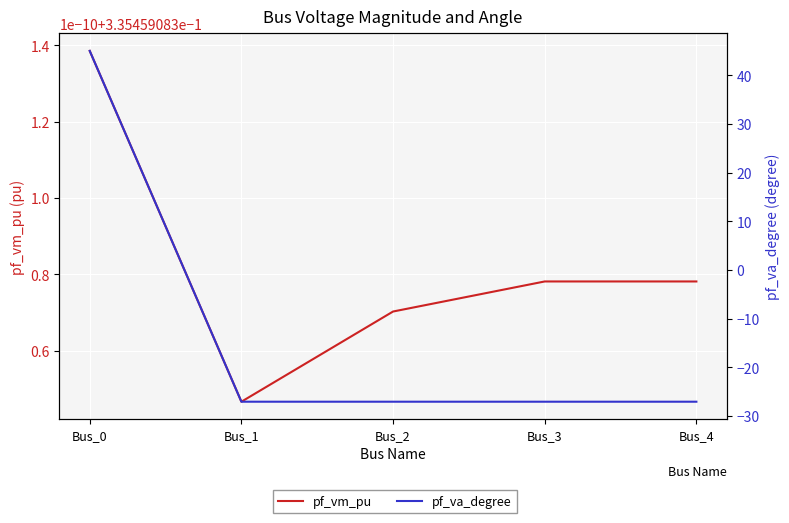

The value of pf_va_degree at Bus_4 is -27.0. True or false?

True